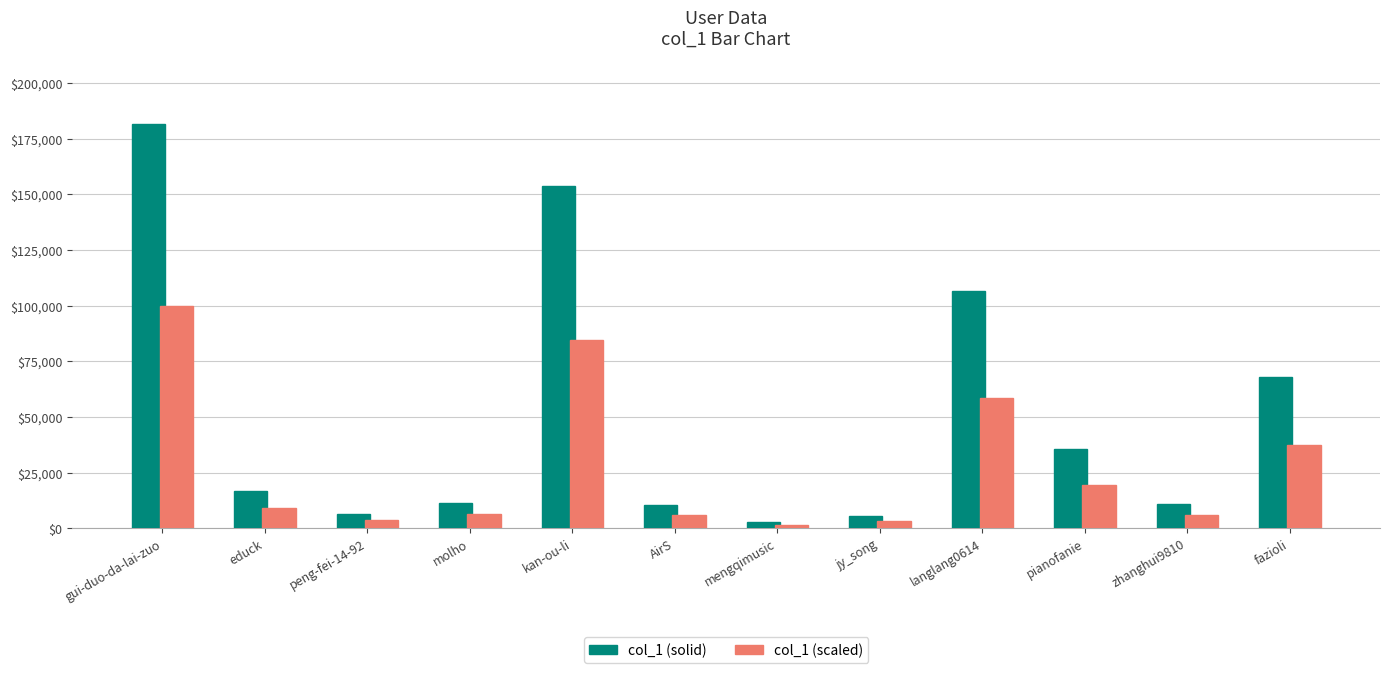

What is the sum of the col_1 (solid) values at pianofanie and molho?

46861.0